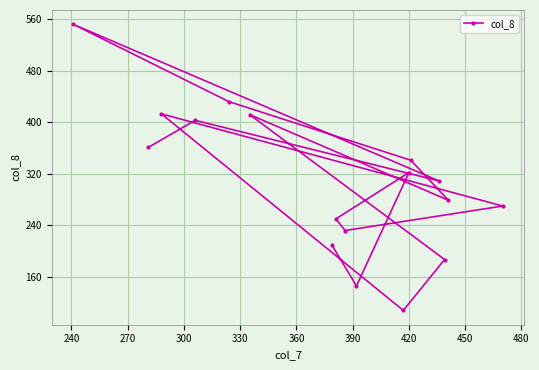

What is the sum of all values?

5226